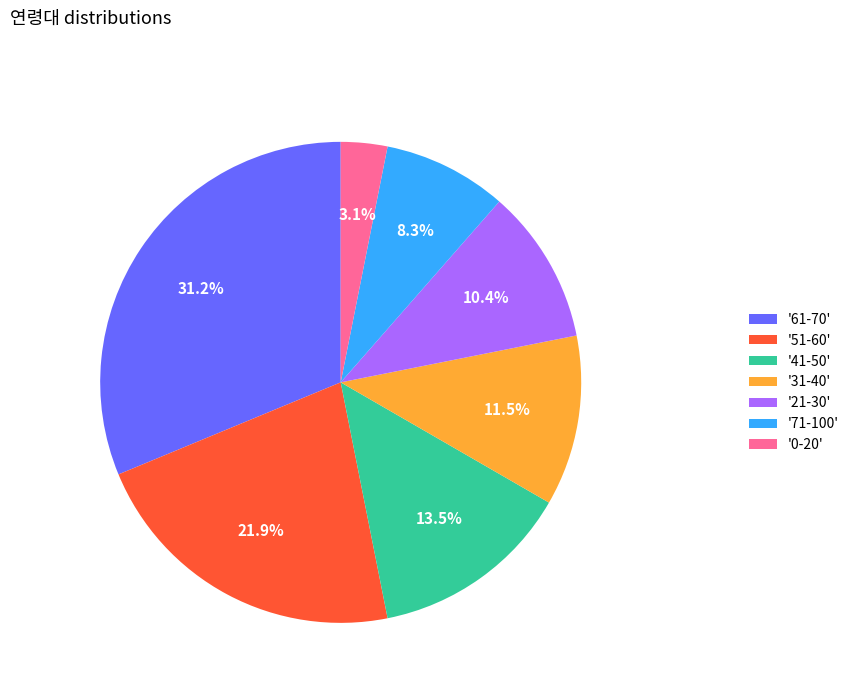

Rank the categories by value from lowest to highest.

'0-20', '71-100', '21-30', '31-40', '41-50', '51-60', '61-70'